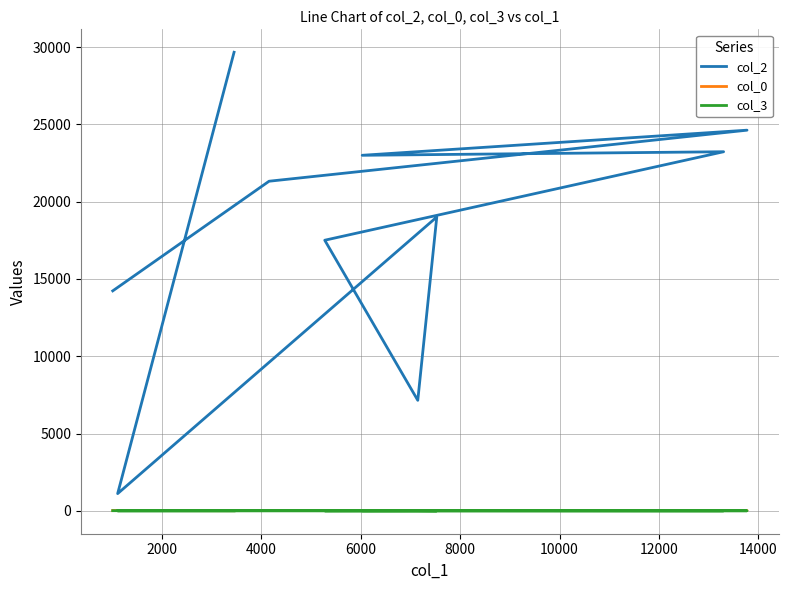

Is this an area chart (filled region under the line)?

No